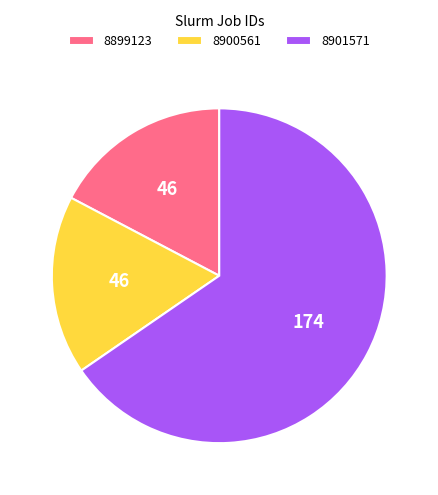

Approximately how many times larger is the value at 8900561 compared to 8899123?

1.0